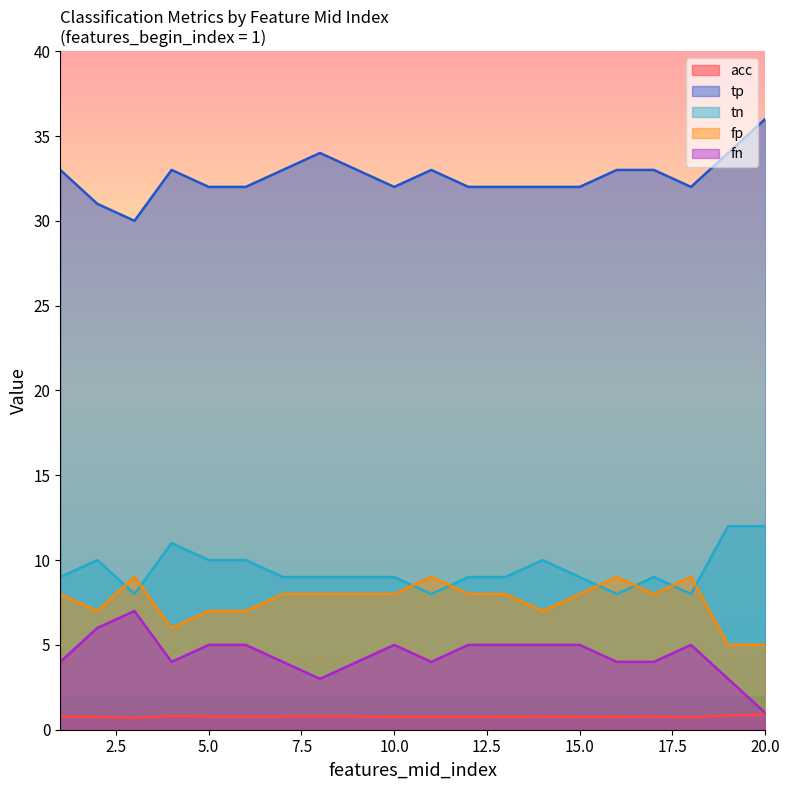

Which series has the largest total across all categories?

tp